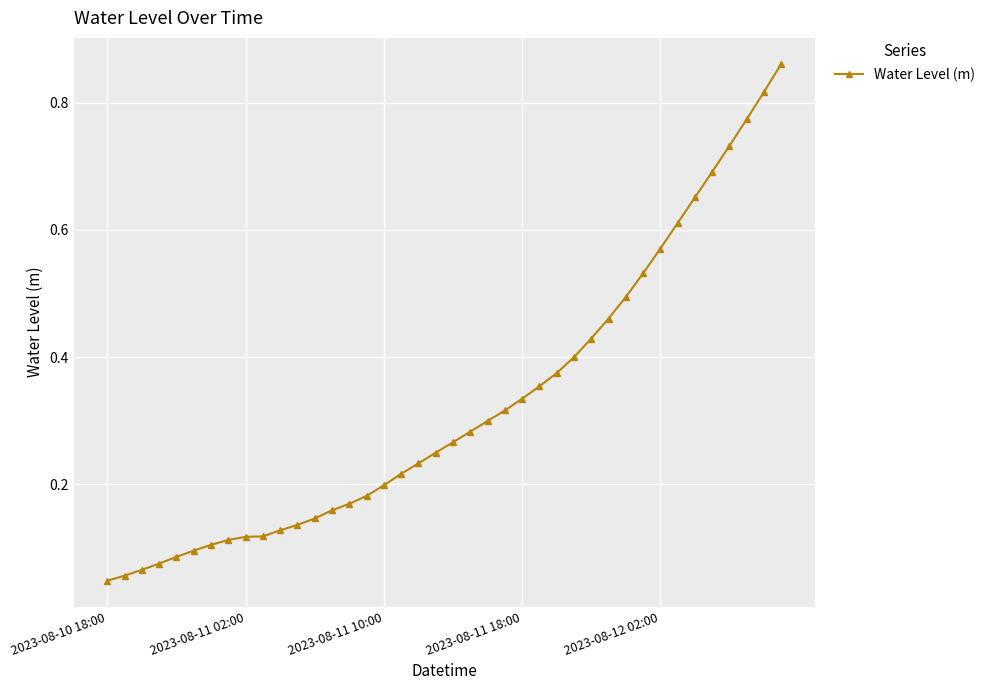

How many lines are shown in the chart?

1